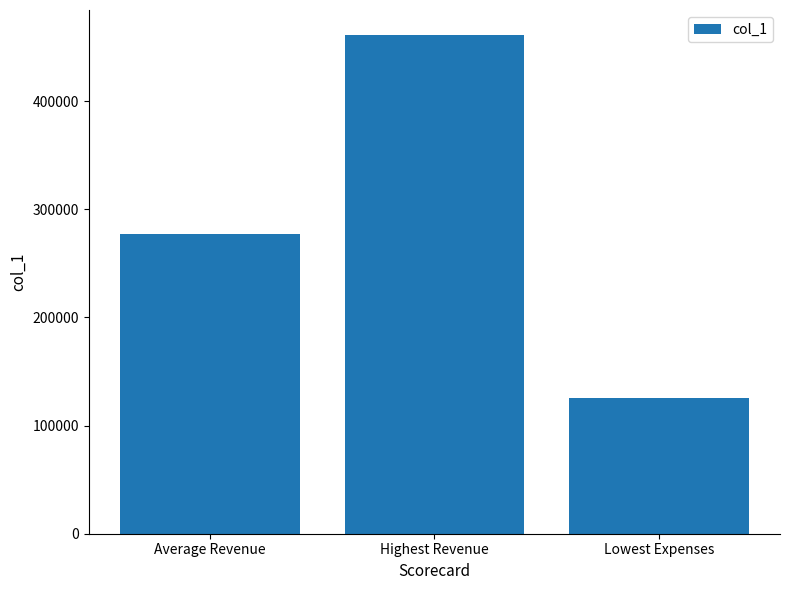

What is the label of the 2nd bar from the left?

Highest Revenue